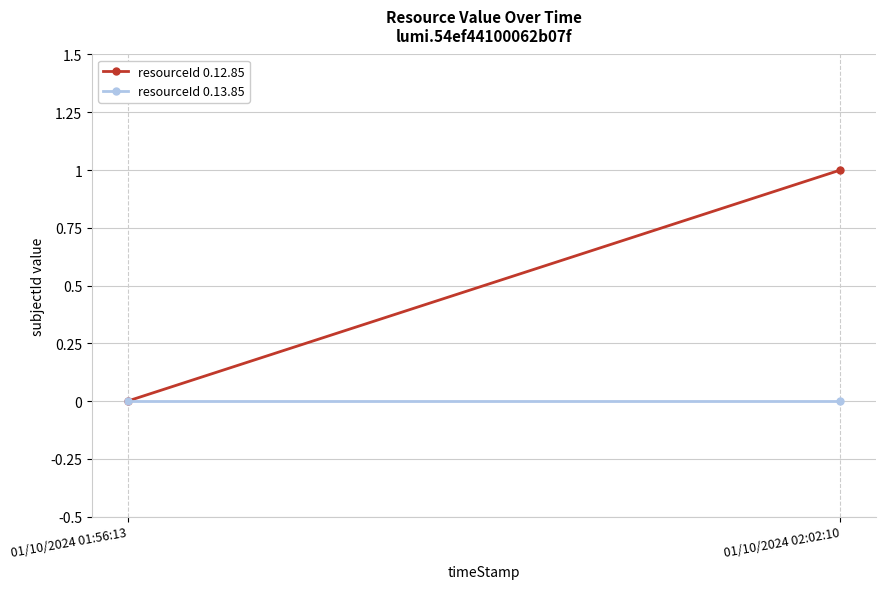

At which category is the sum across all series the highest?

01/10/2024 02:02:10